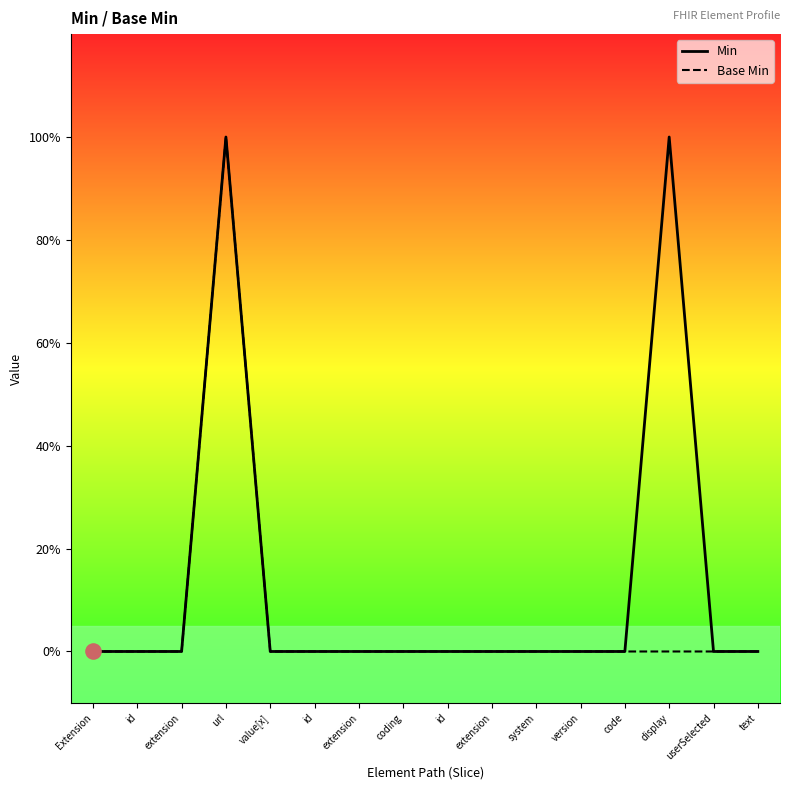

At how many categories does at least one series exceed 0?

2